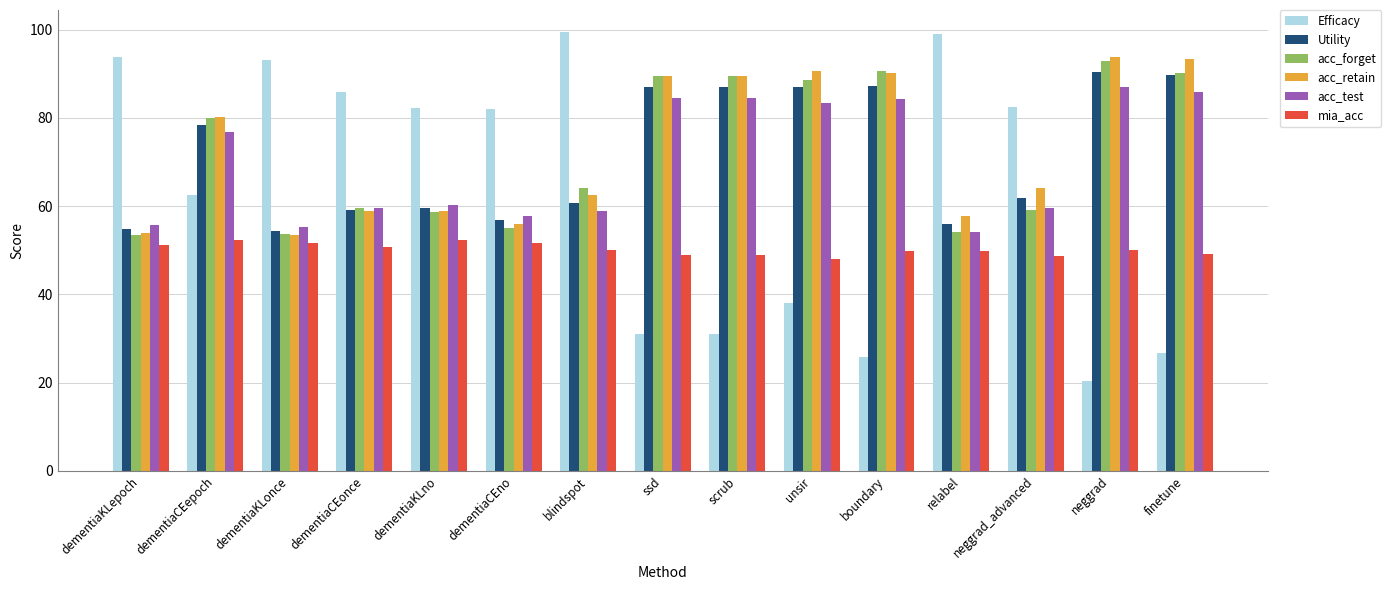

Read the Utility value at neggrad_advanced.

61.8